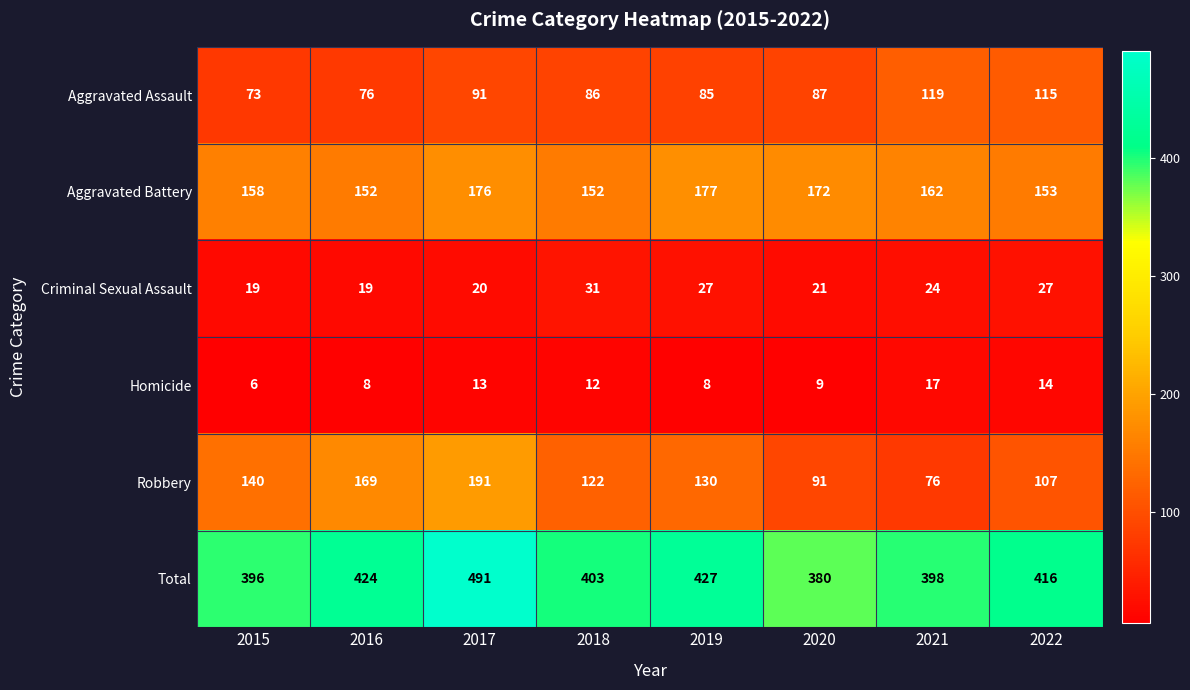

Where is Homicide nearest to the value 11?

2018